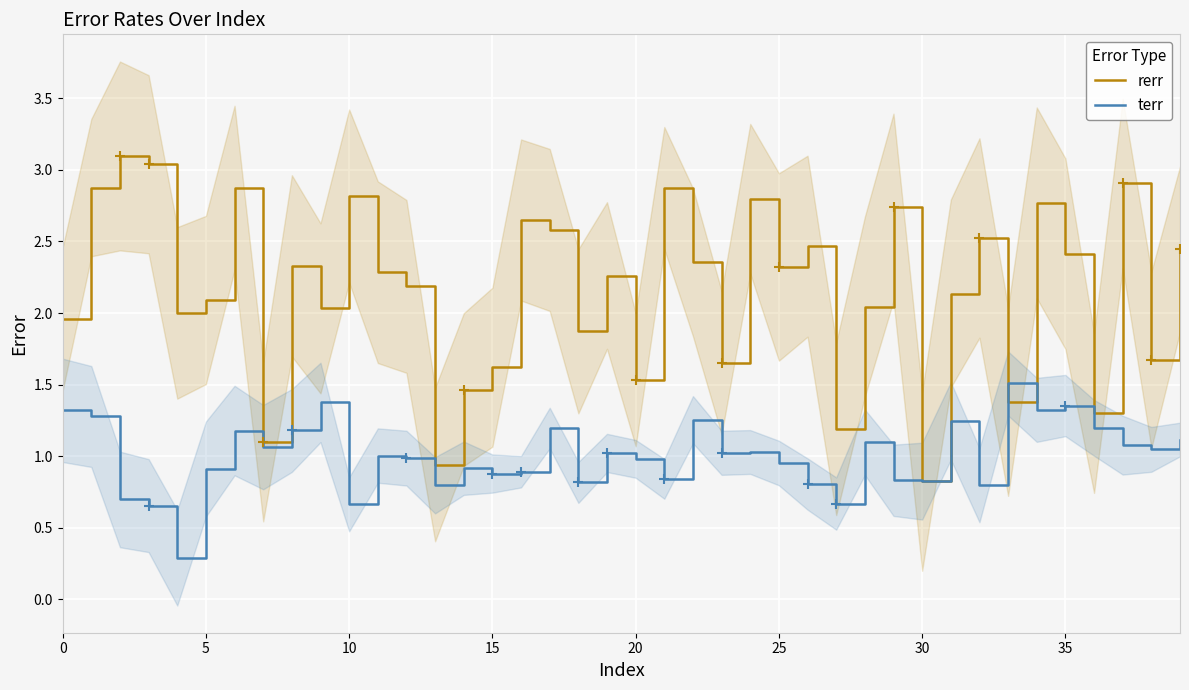

The terr series shows 1.0 at 20. True or false?

True